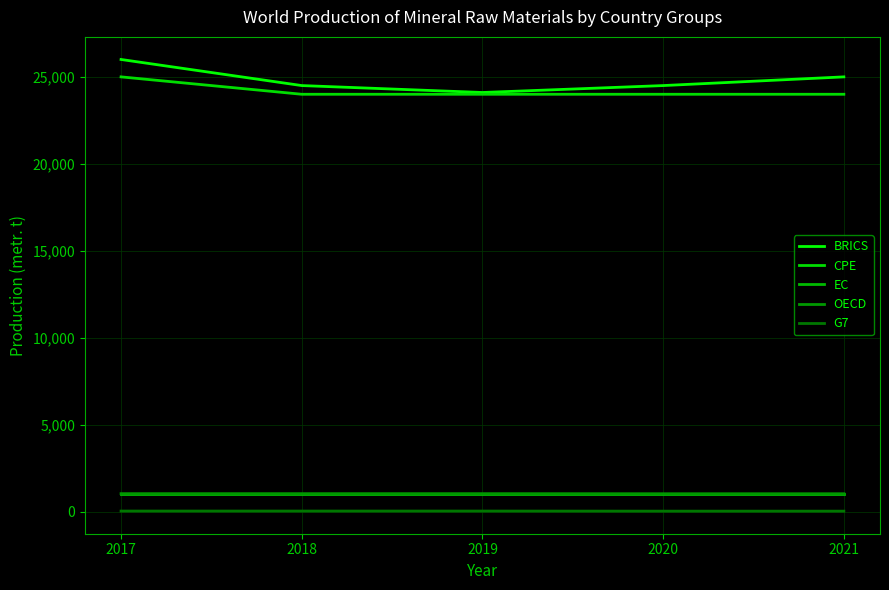

What is the value of the CPE point at the 1st from the left?

25000